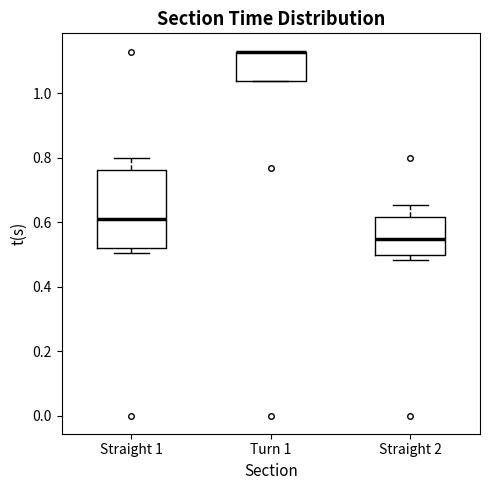

Where does the median line of the box for Straight 1 sit on the y-axis? The values are not printed on the chart, so give them approximately, as read against the axis.

0.60